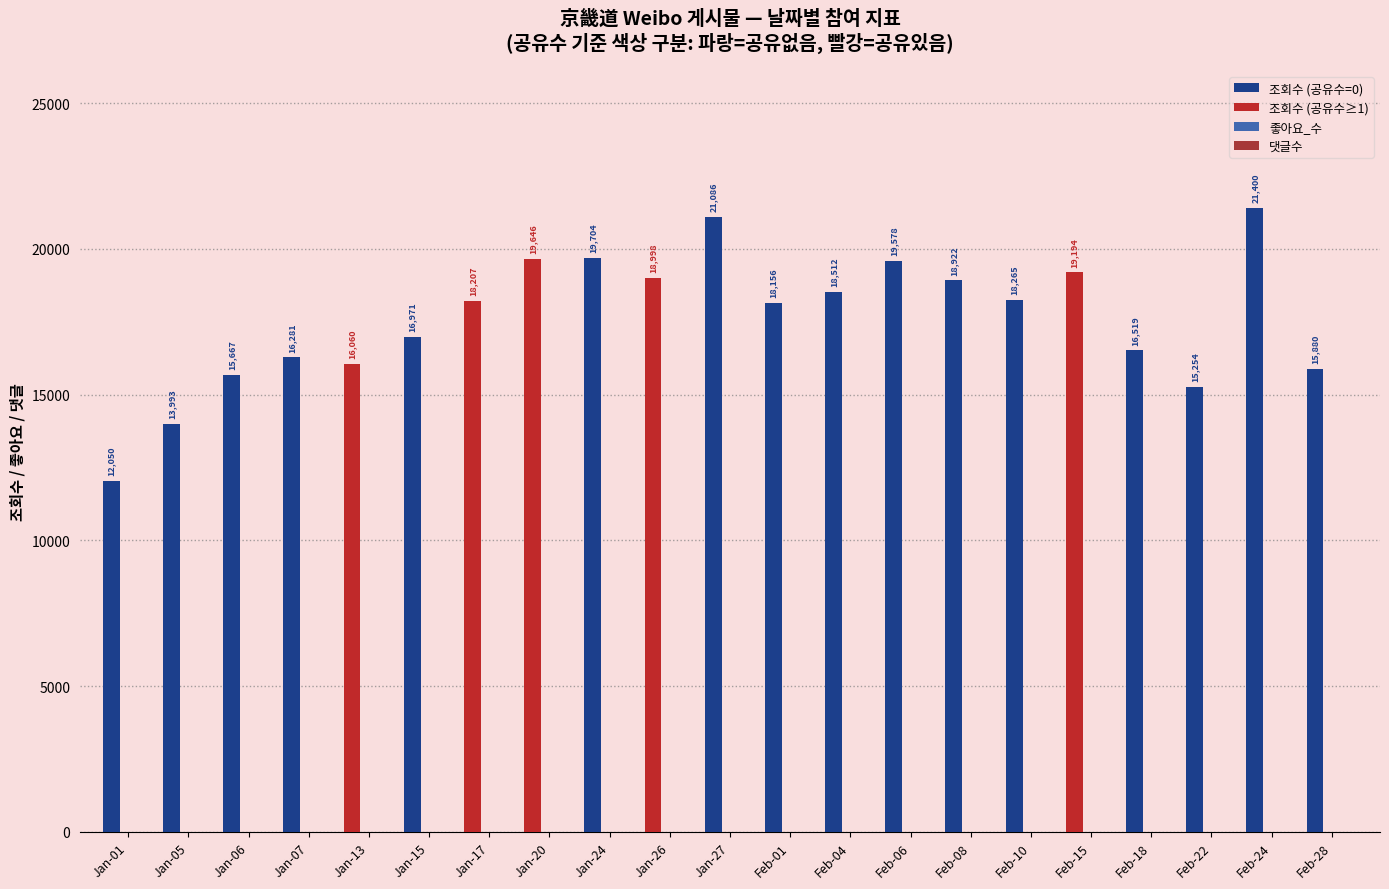

How many 좋아요_수 values are between 2 and 4?

14